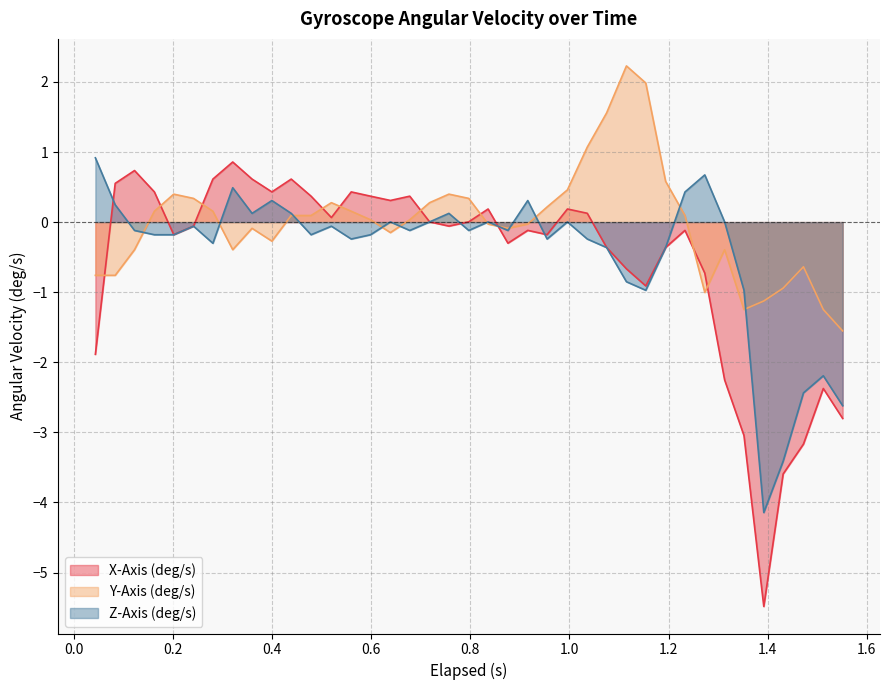

What is the lowest value of the Y-Axis (deg/s) series?

-1.6